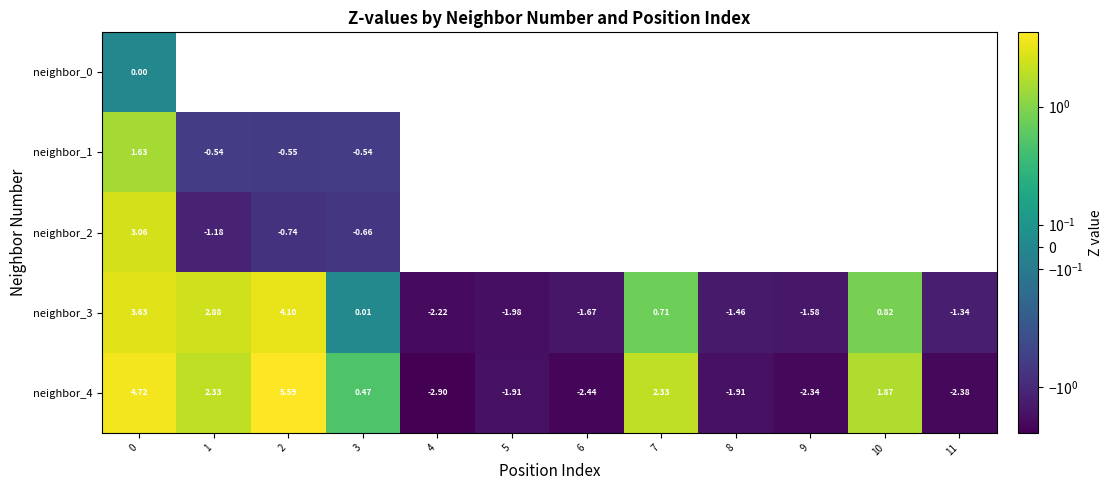

Between 8 and 9, which series saw the biggest shift?

row_4